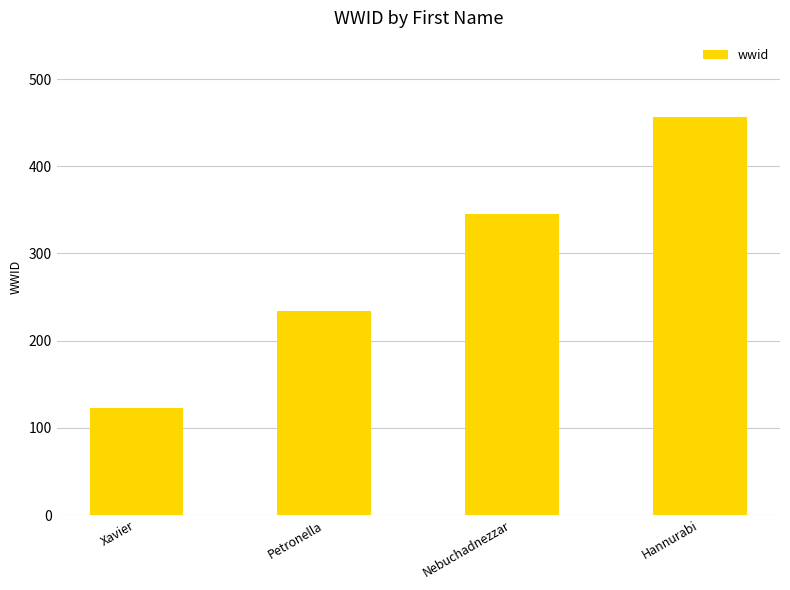

Is it true that the value at Nebuchadnezzar is 131?

False